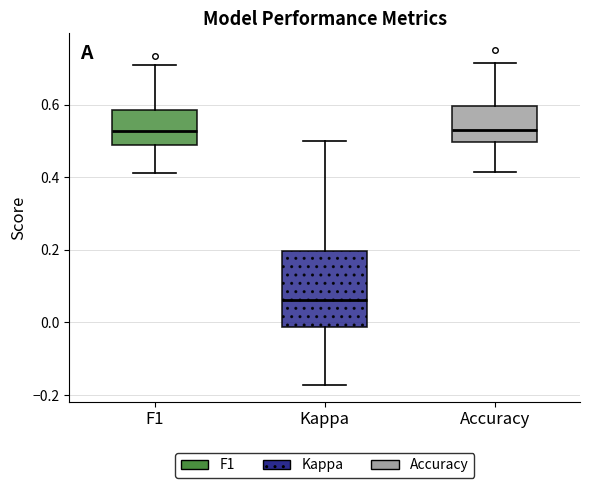

Reading left to right, transcribe this box plot: for each box, give where its median line is, the range the box spans, and where its two whiskers end, as read against the y-axis. The values are not printed on the chart, so give them approximately, as read against the axis.

F1: median 0.52, box 0.48 to 0.58, whiskers 0.42 to 0.70
Kappa: median 0.06, box -0.02 to 0.20, whiskers -0.18 to 0.50
Accuracy: median 0.54, box 0.50 to 0.60, whiskers 0.42 to 0.72